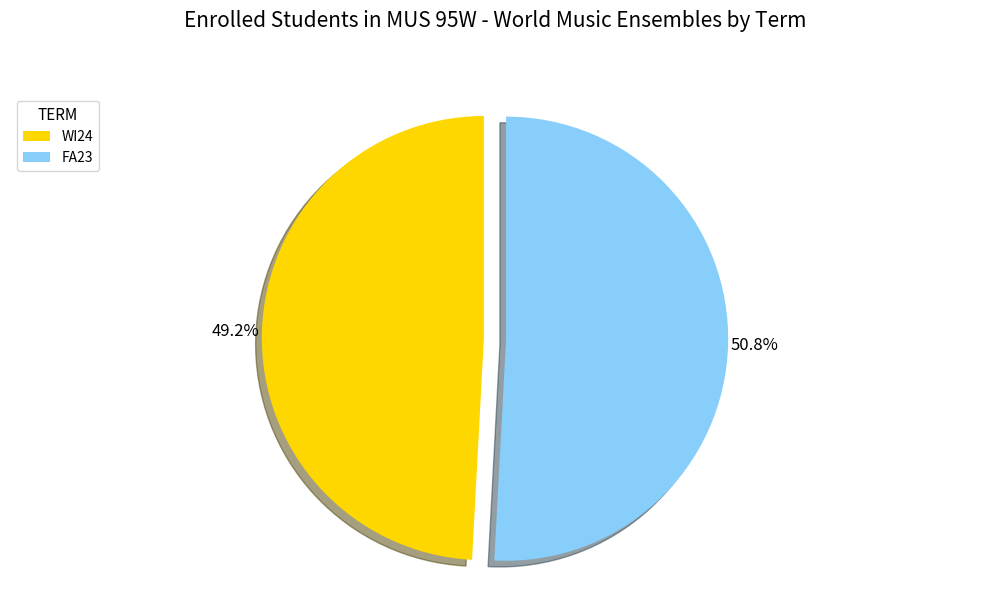

How many segments does this pie chart have?

2